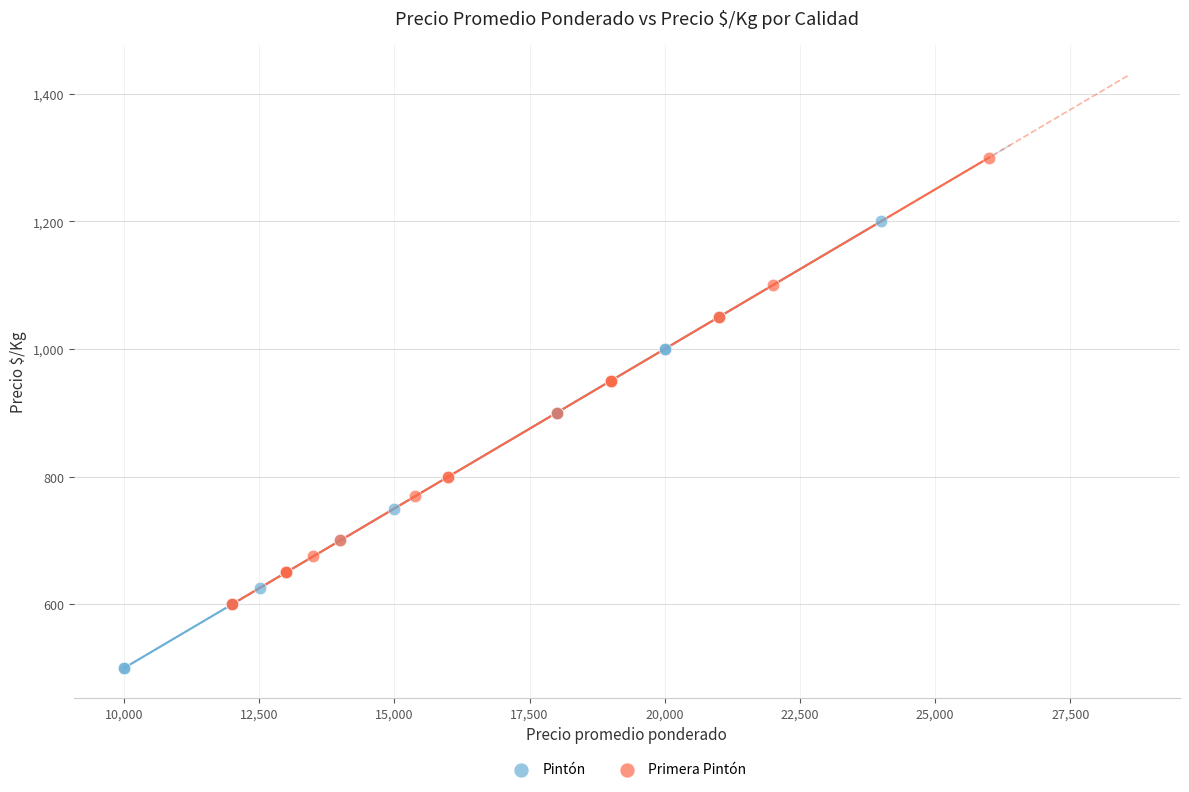

Which series contains the lowest Y value?

Pintón